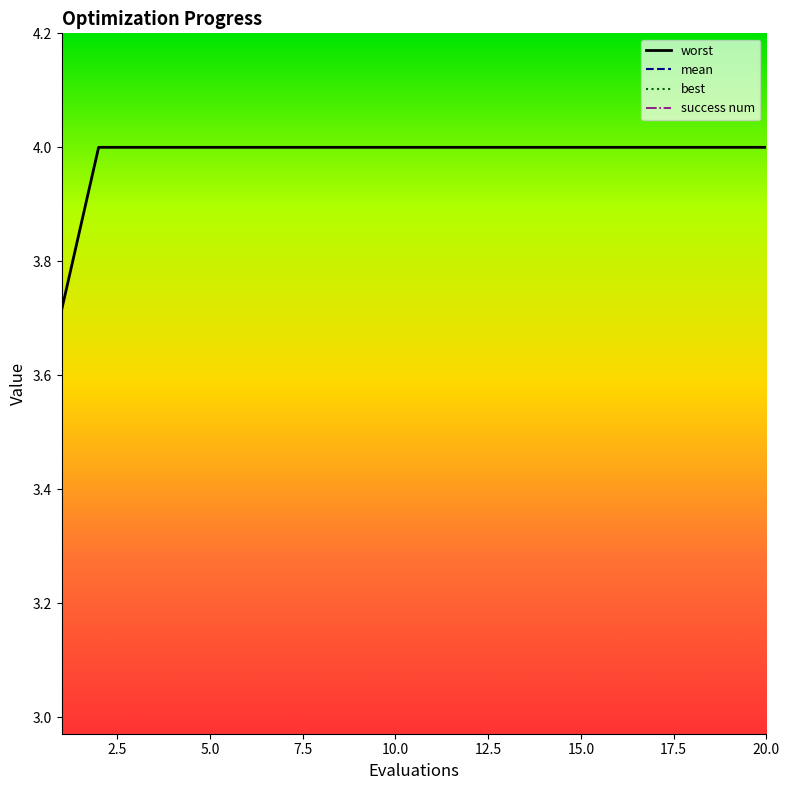

Which series has the largest total across all categories?

mean